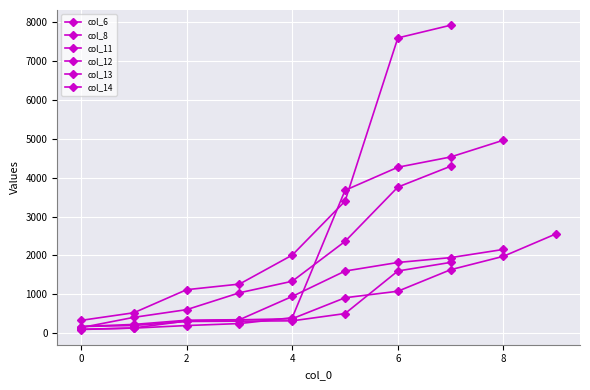

Which series has the largest total across all categories?

col_11